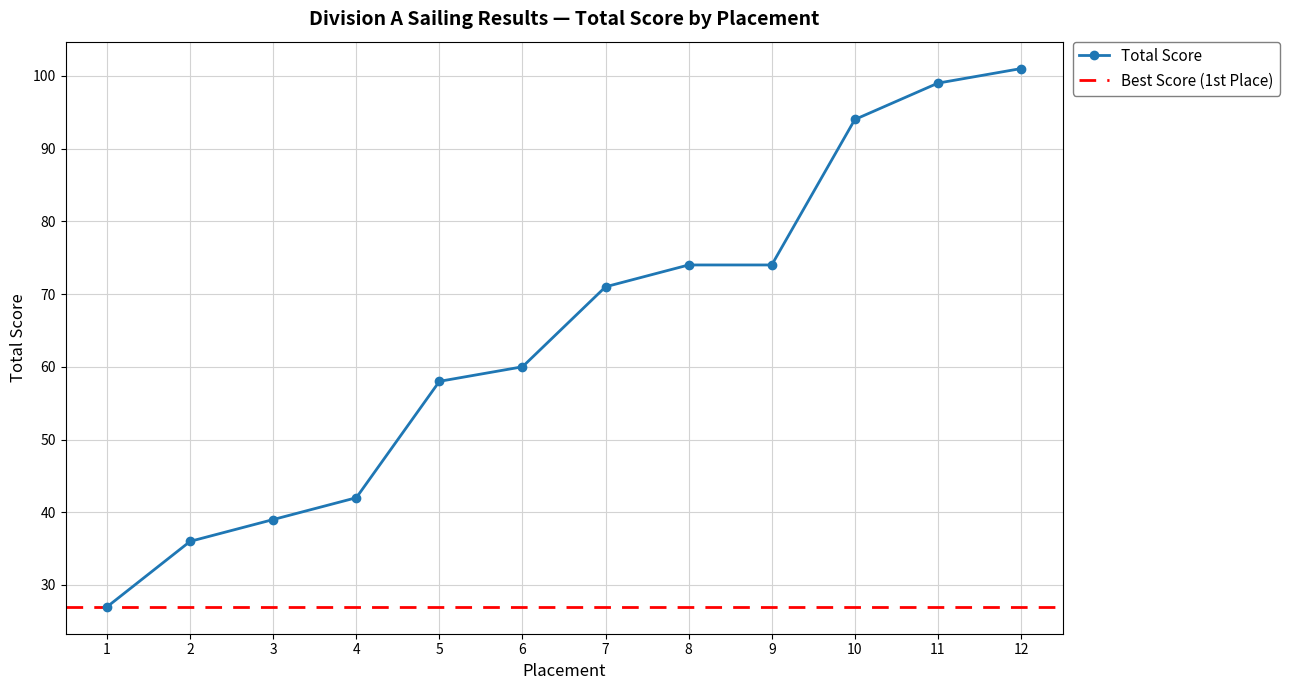

The chart shows a value of 74 at 9. True or false?

True